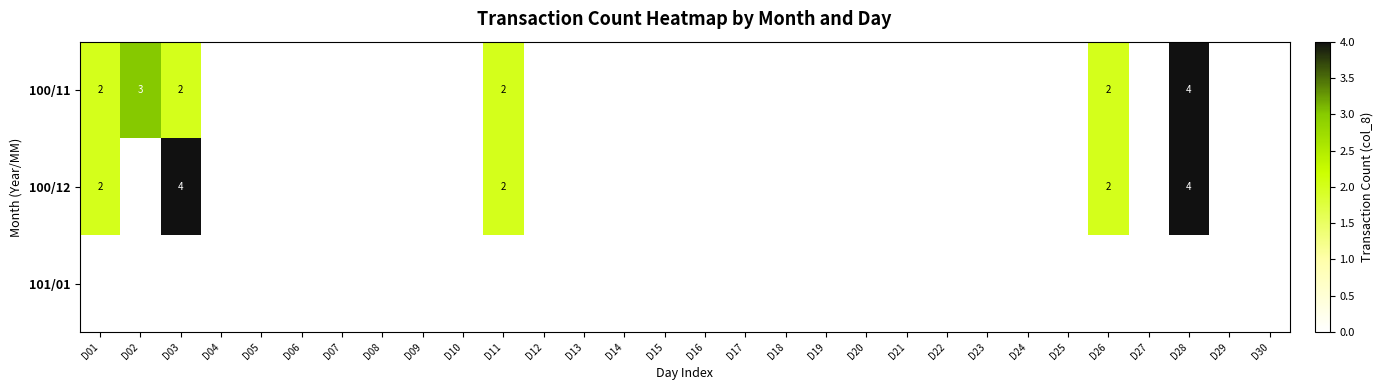

At how many categories does at least one series exceed 0?

6